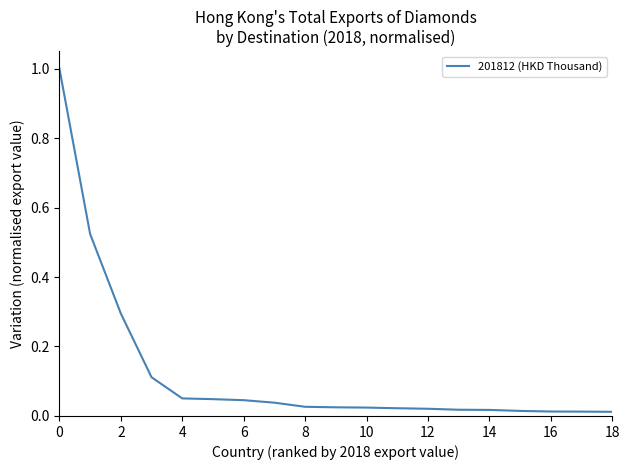

Count the number of categories in the chart.

19